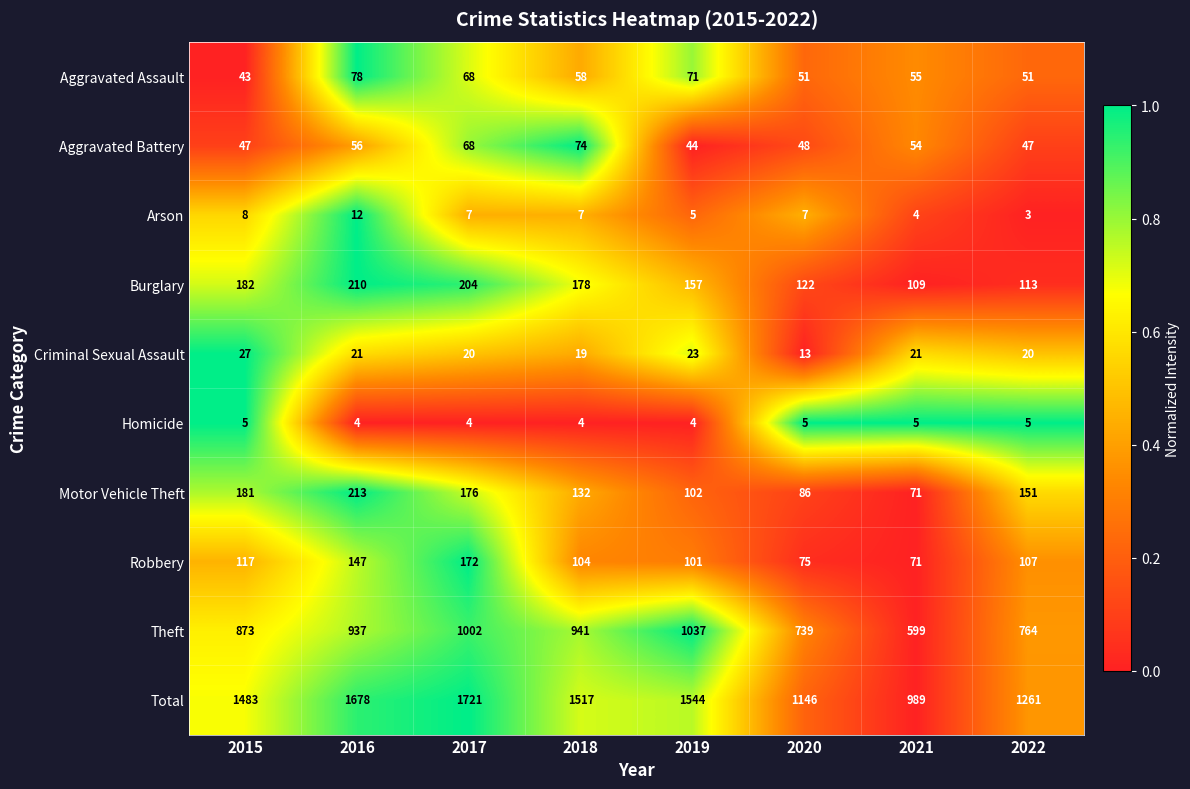

At how many categories does at least one series exceed 593?

8